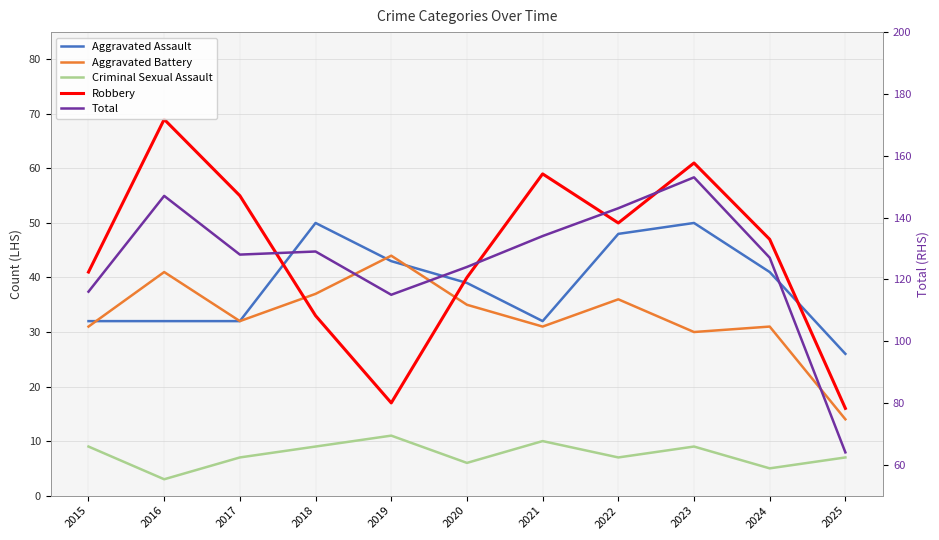

What is the difference between the highest and lowest values at 2018?

120